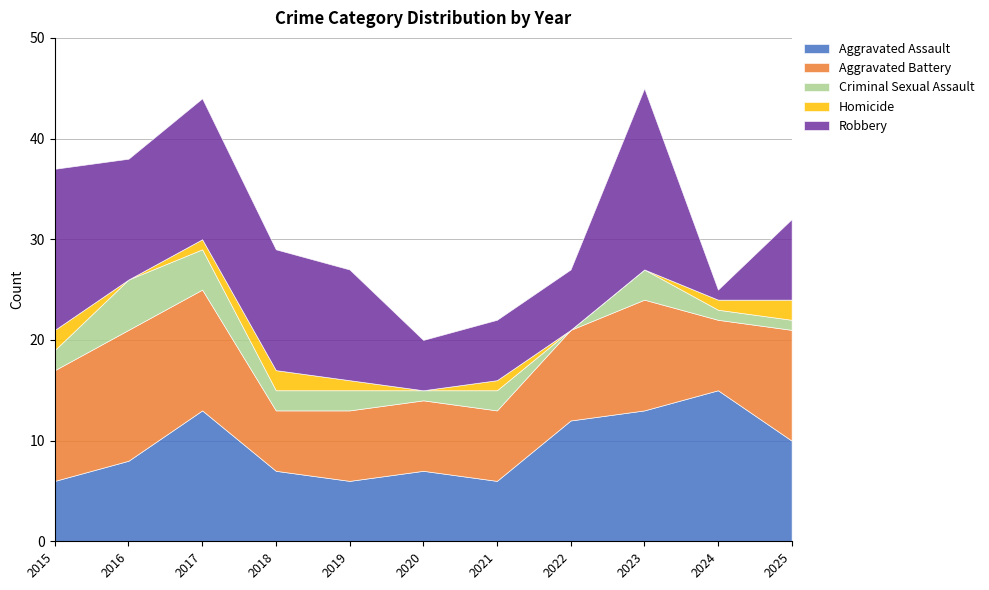

How many data points does each series have?

11